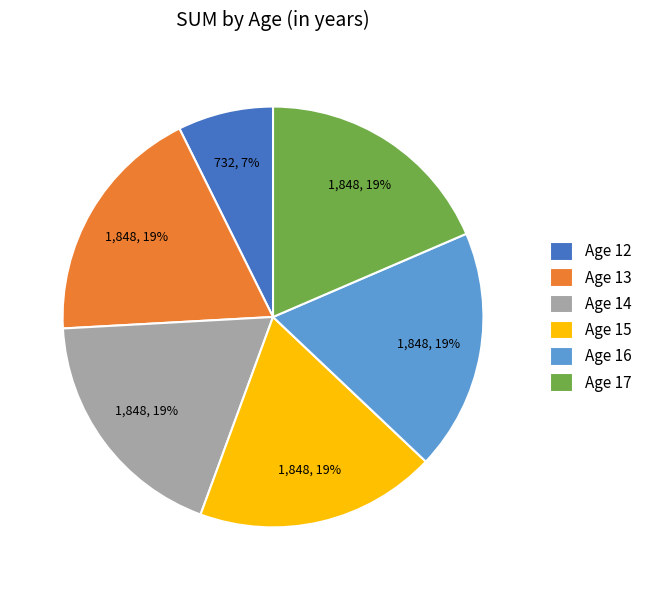

Combined, do Age 17 and Age 14 account for over 50%?

No